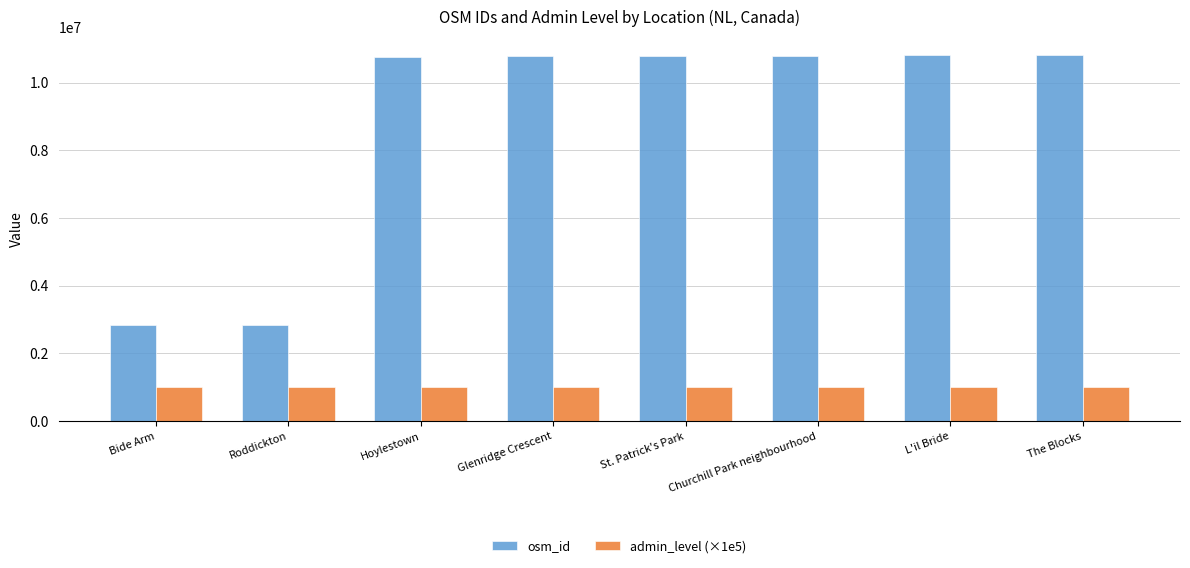

Rank the series at Glenridge Crescent from highest to lowest value.

osm_id, admin_level (×1e5)